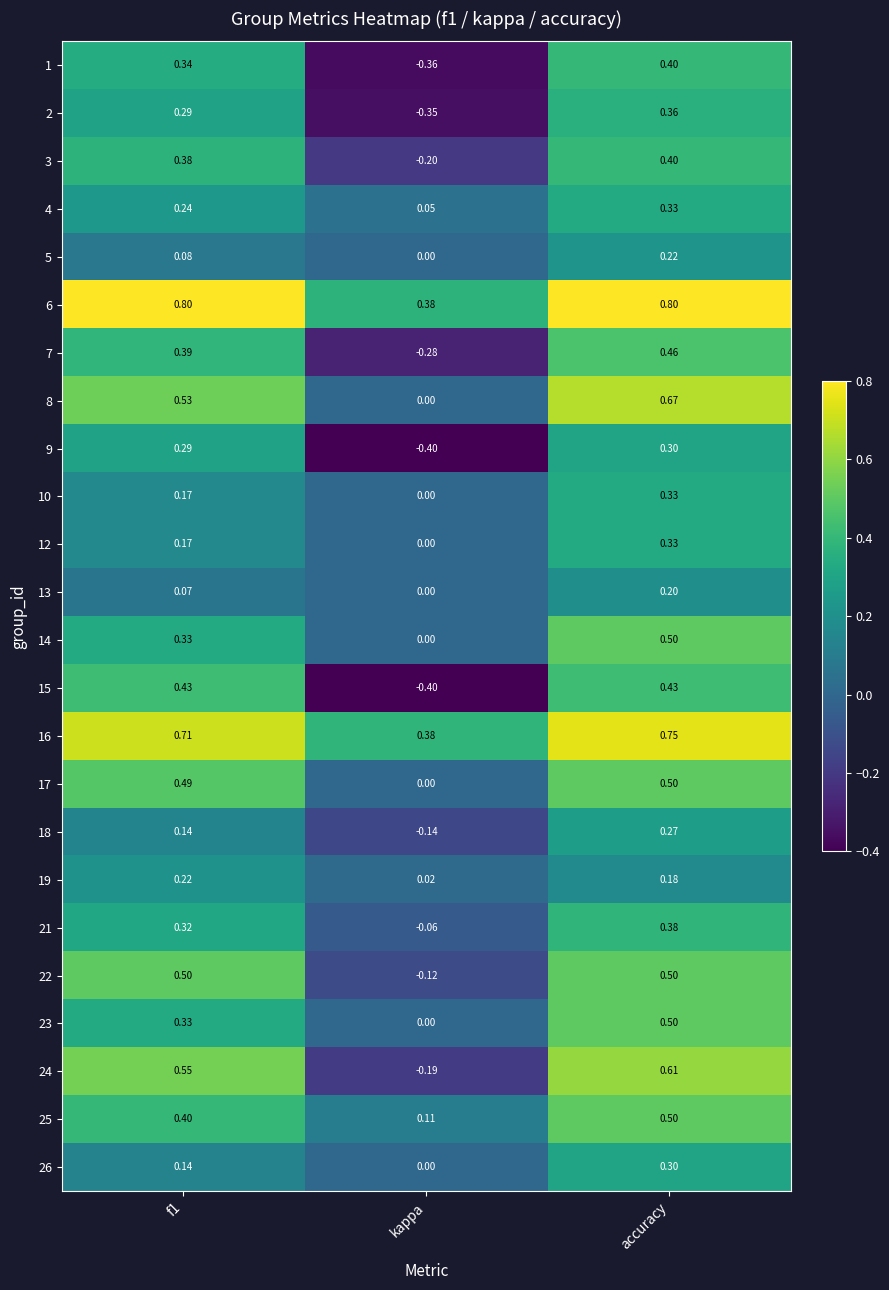

At which label is 8 closest to 0?

kappa